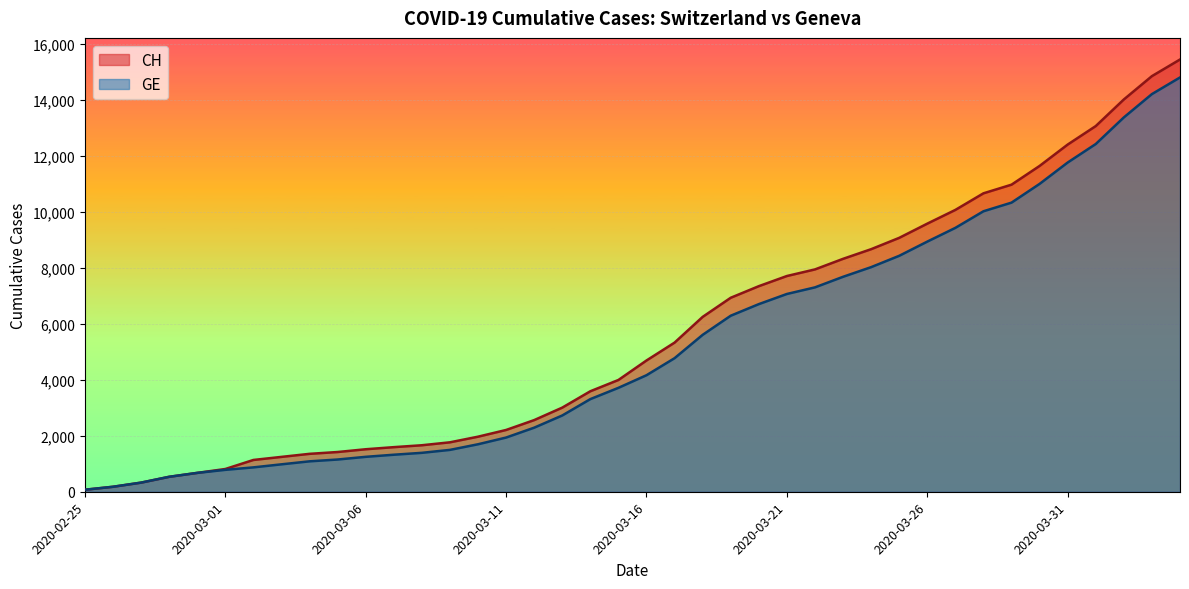

Reading left to right, extract all data points from this chart.

CH: 72	178	326	534	674	813	1136	1246	1355	1420	1519	1594	1662	1767	1968	2208	2561	3007	3592	3995	4692	5331	6250	6934	7348	7711	7947	8325	8670	9075	9583	10074	10667	10976	11646	12410	13071	14022	14856	15450
GE: 72	178	326	534	674	783	871	980	1087	1152	1248	1323	1391	1496	1697	1937	2290	2726	3311	3714	4165	4774	5608	6292	6706	7069	7305	7683	8028	8433	8941	9432	10025	10334	11004	11768	12429	13380	14214	14808